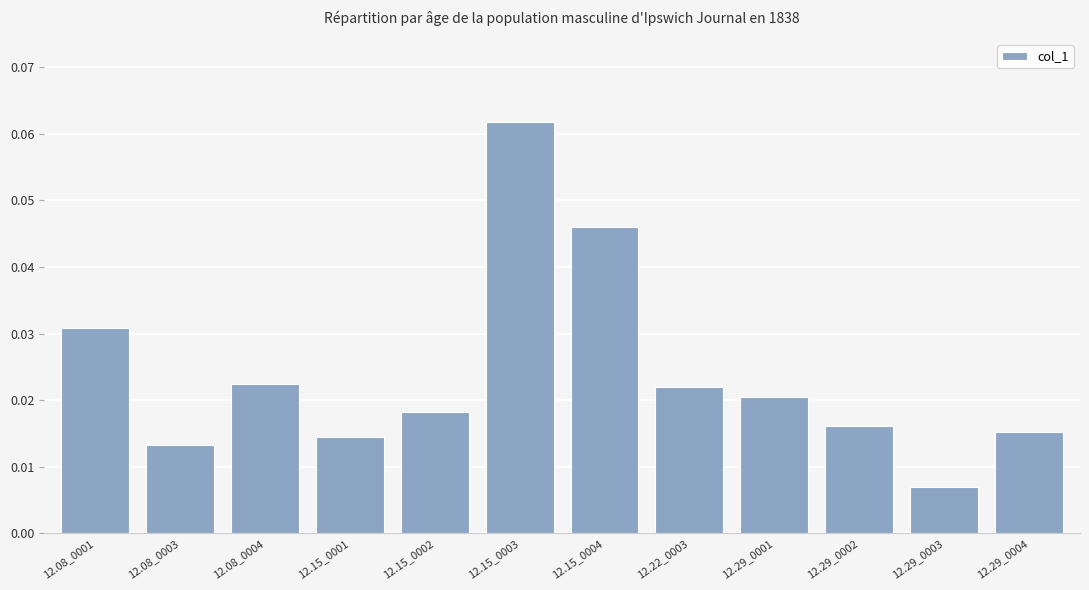

The chart shows a value of 0.0 at 12.15_0003. True or false?

False